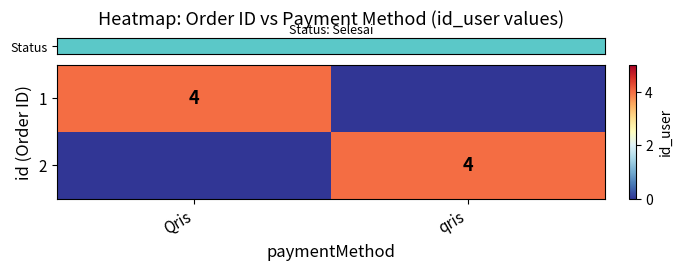

The row_0 series shows 0 at qris. True or false?

True